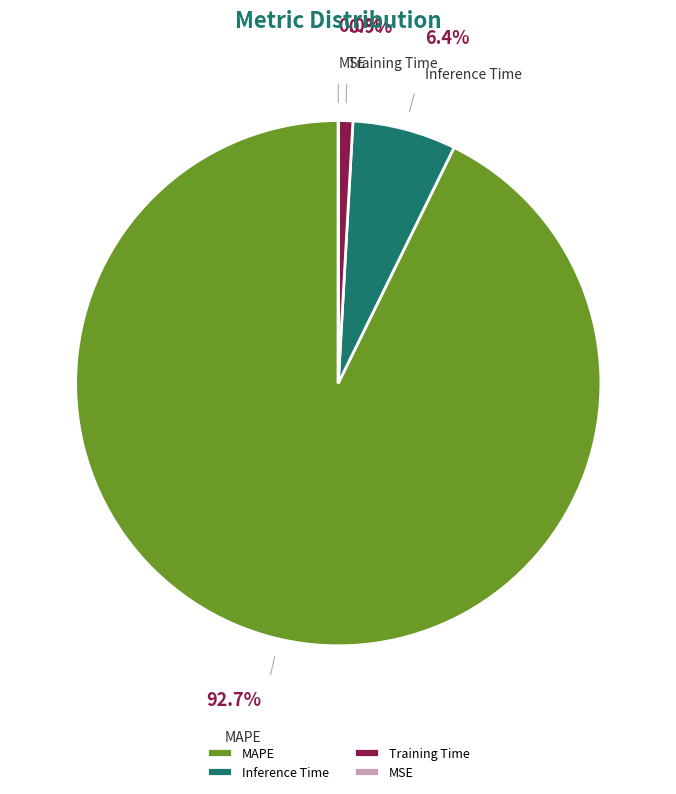

True or false: Inference Time accounts for 1% of the total.

False